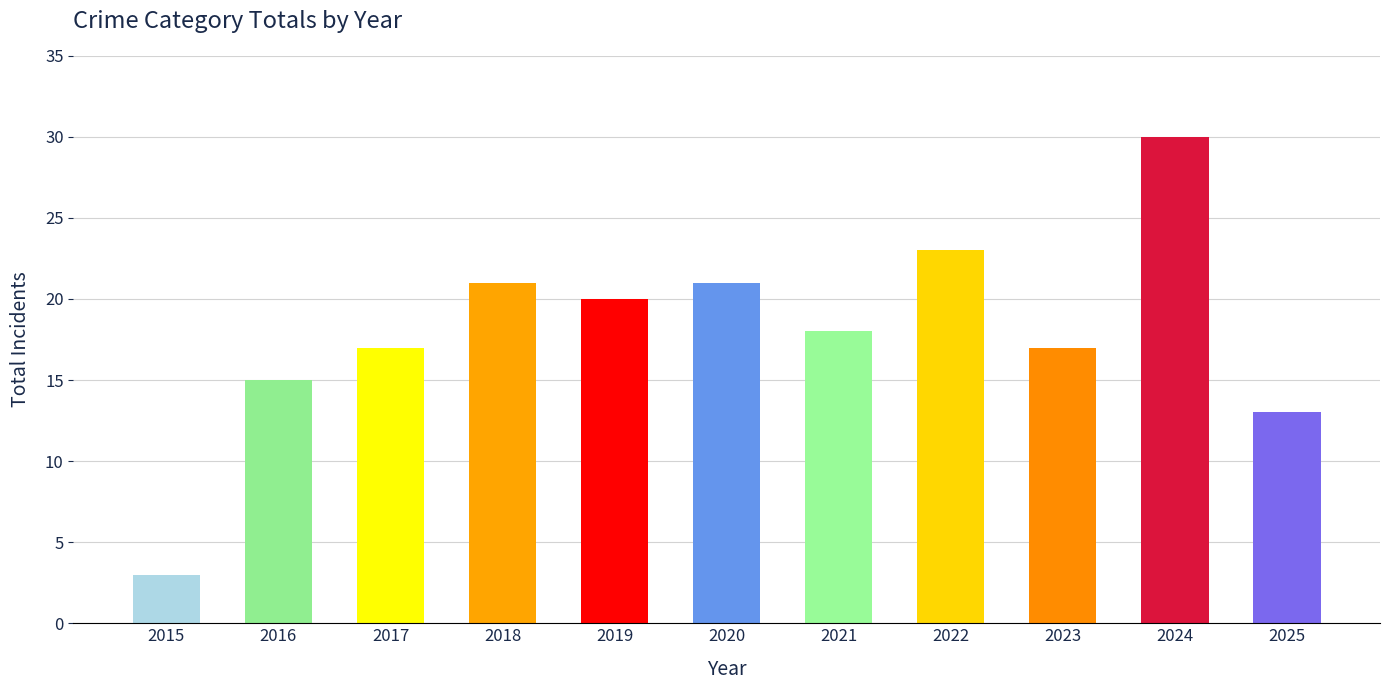

What is the change in value from 2020 to 2025?

-8